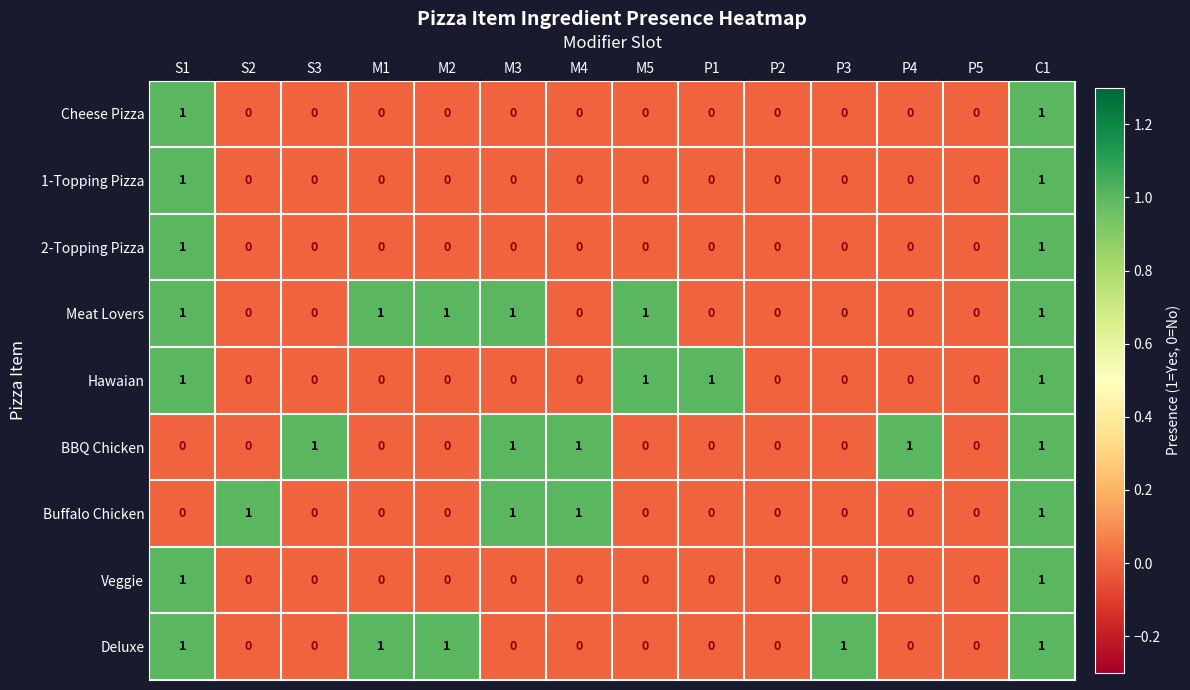

How many data points in Buffalo Chicken are above 0?

4